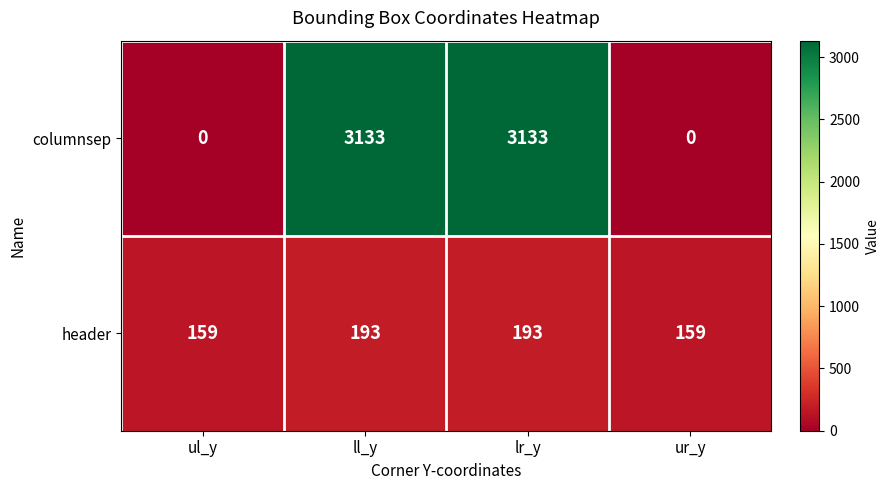

What is the maximum value for header?

193